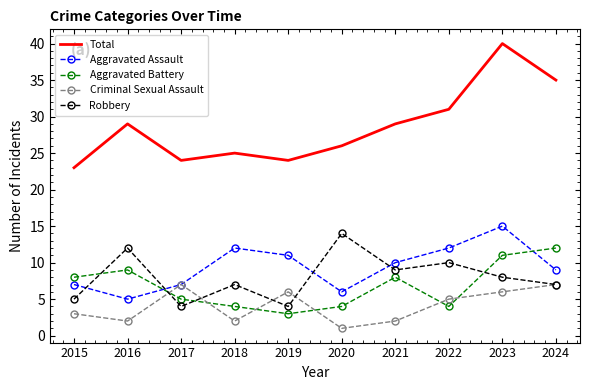

True or false: Total has more than 1 interior local peaks.

True